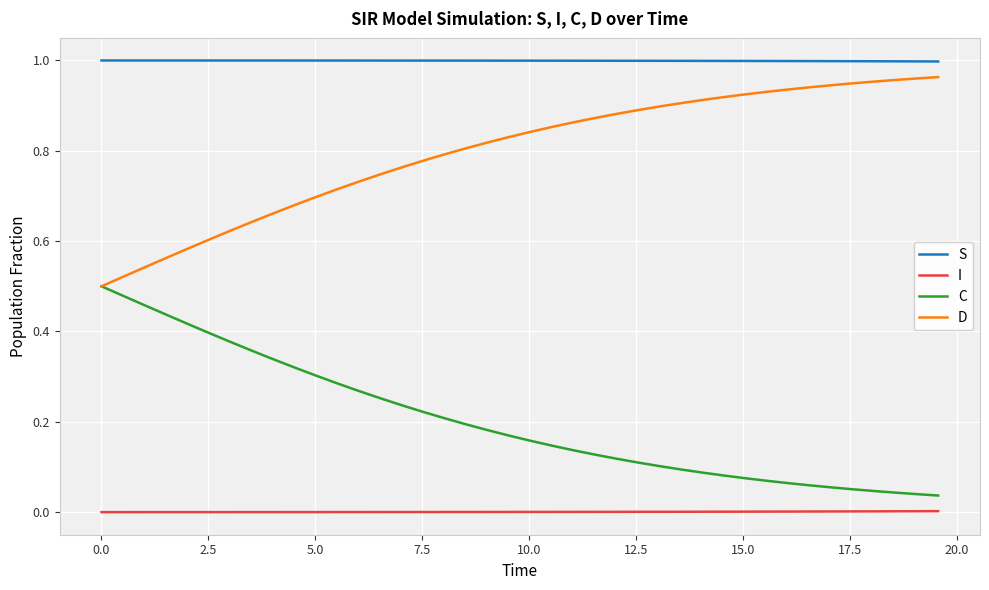

True or false: I and D cross at least once.

False